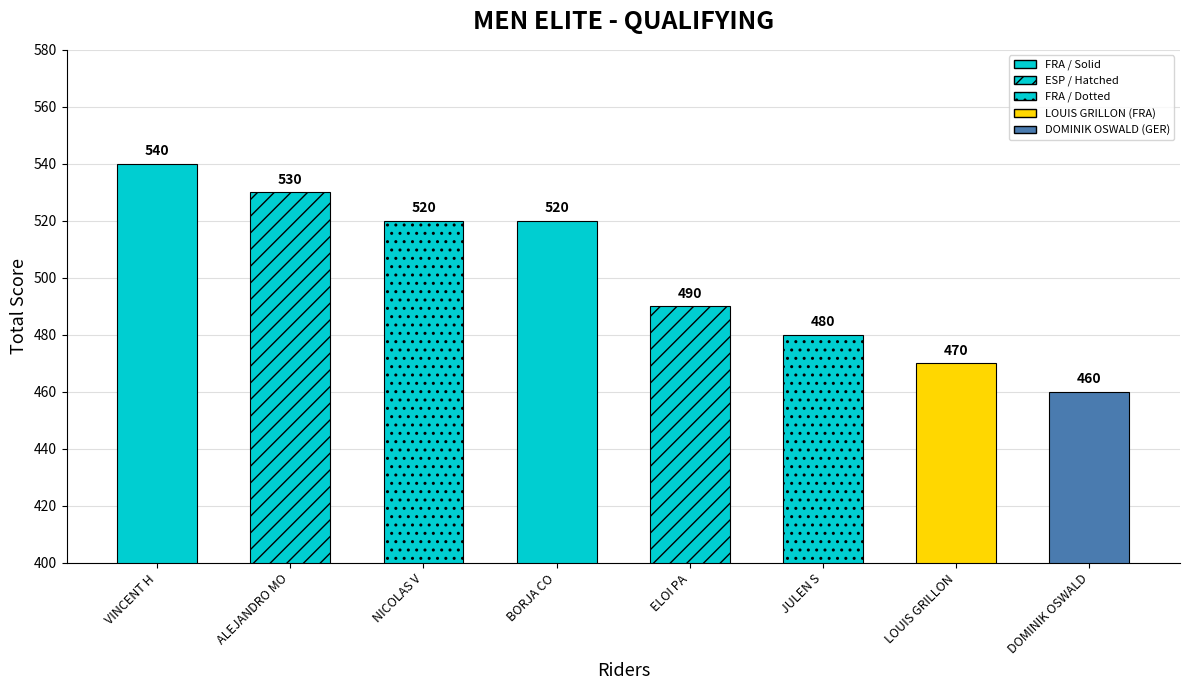

Reading left to right, extract all data points from this chart.

540	530	520	520	490	480	470	460